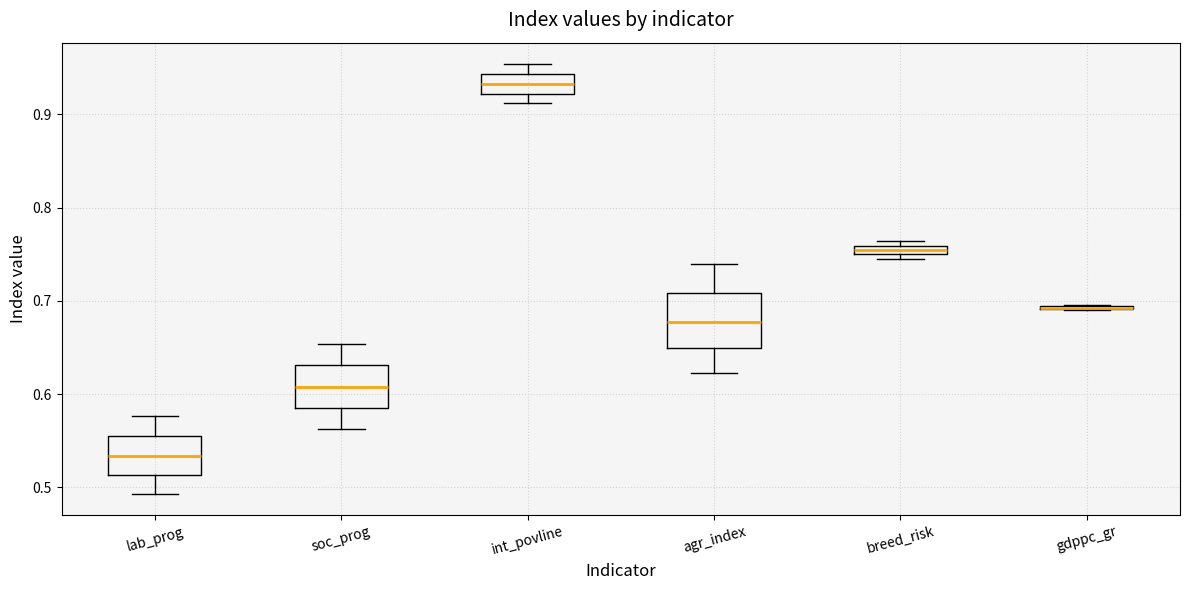

Comparing the boxes themselves (not the whiskers), which one is the tallest?

agr_index